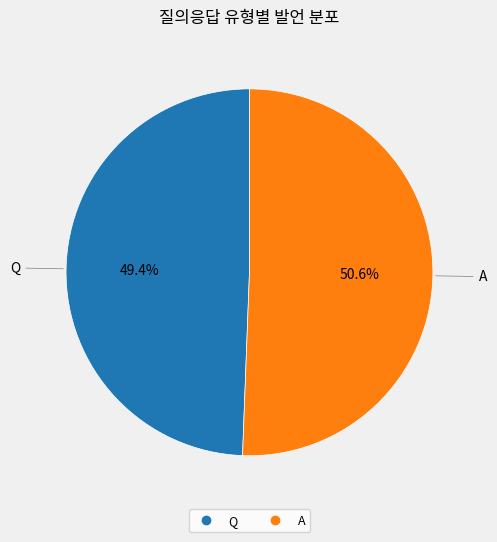

Which category accounts for the majority?

A